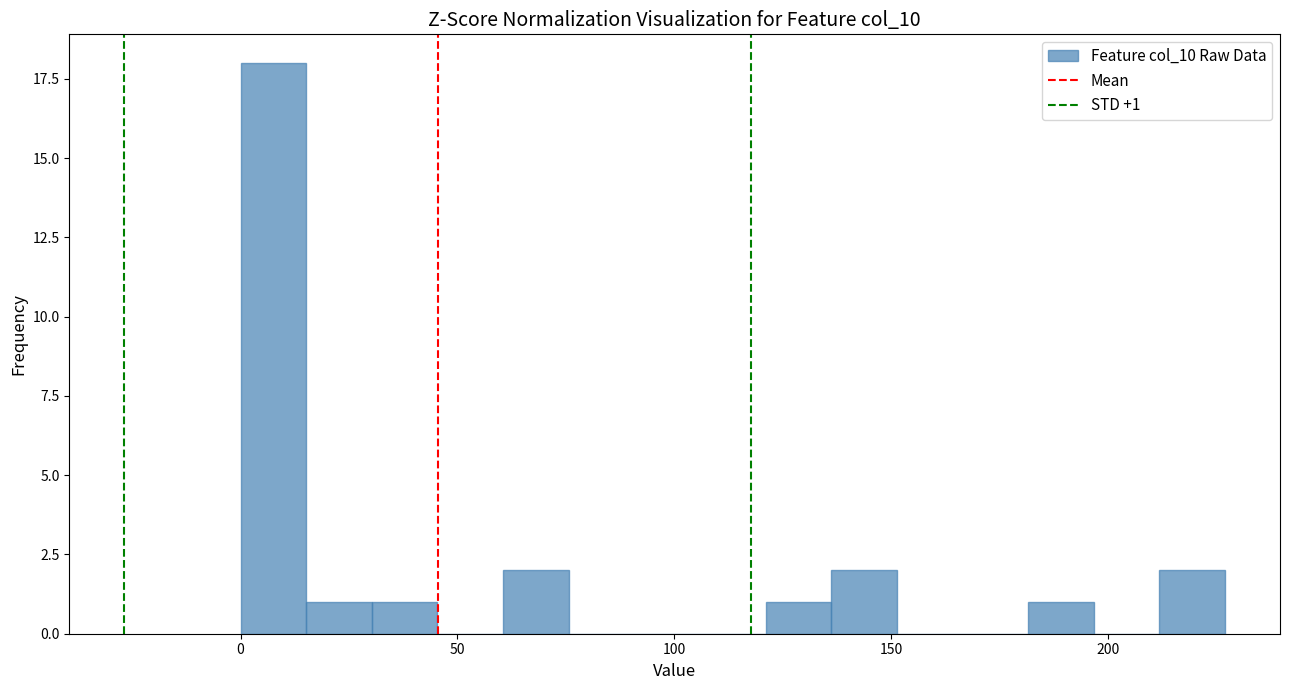

Read against the x-axis, roughly where is the centre of the tallest bar?

10